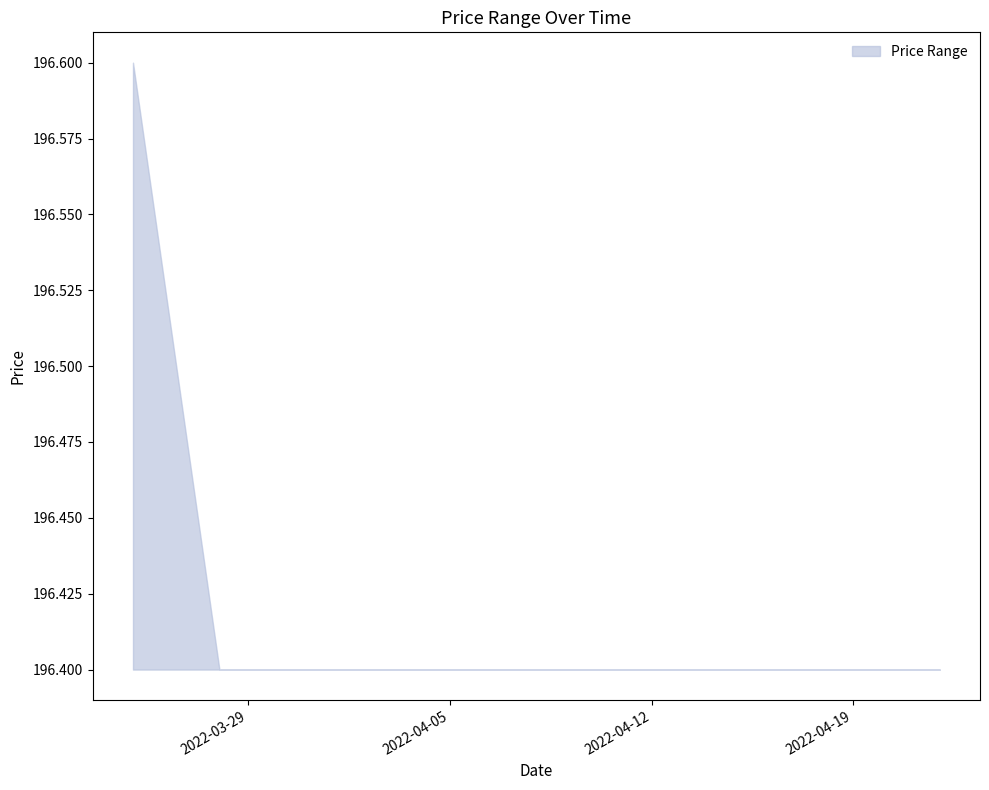

The chart shows a value of 325.6 at 2022-04-19. True or false?

False